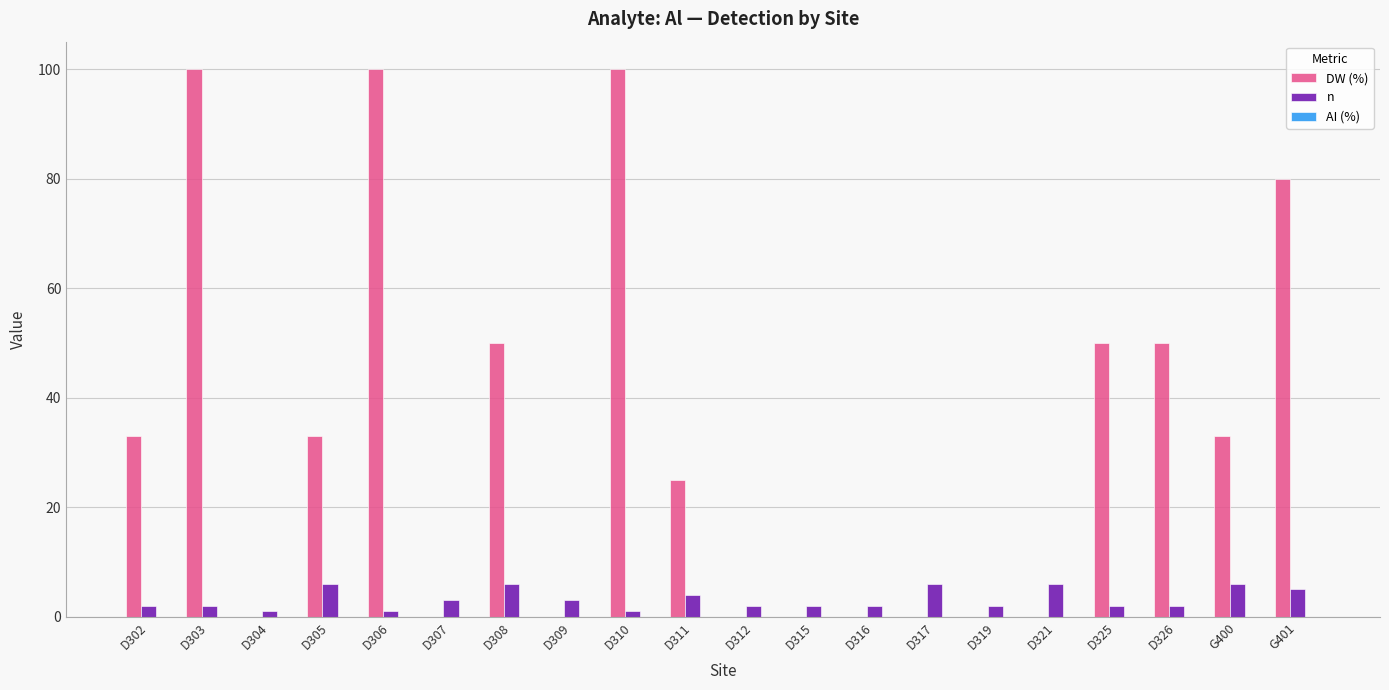

What is the sum of all n values?

64